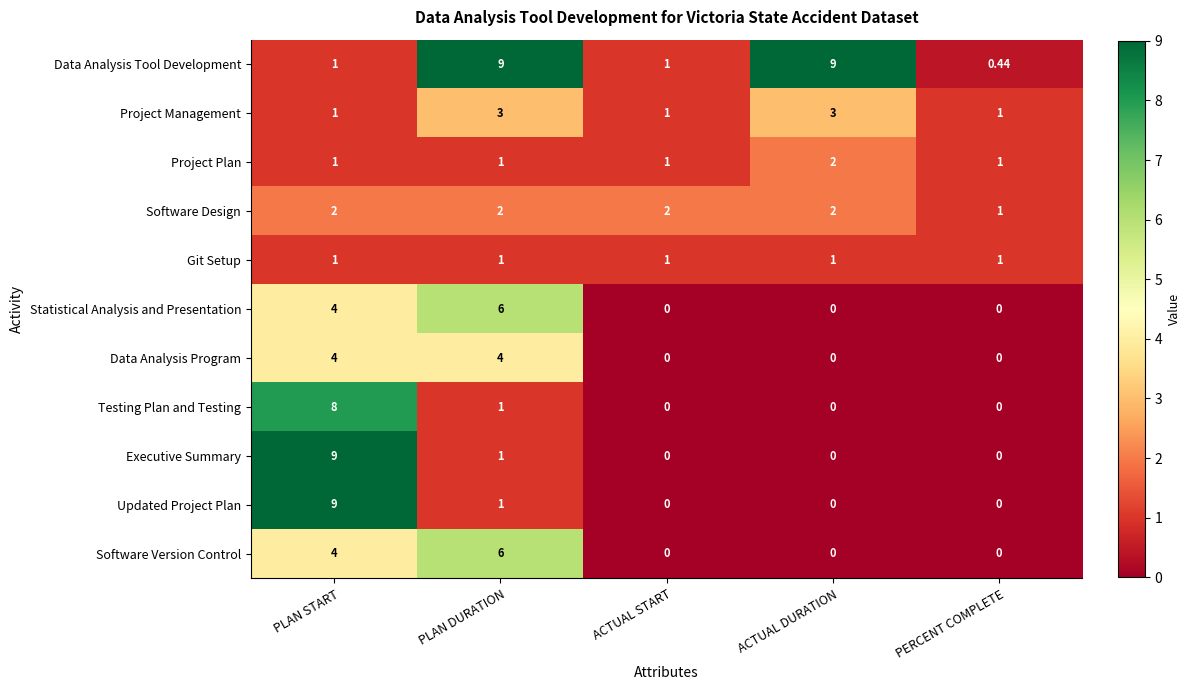

Where is Testing Plan and Testing nearest to the value 4?

PLAN DURATION